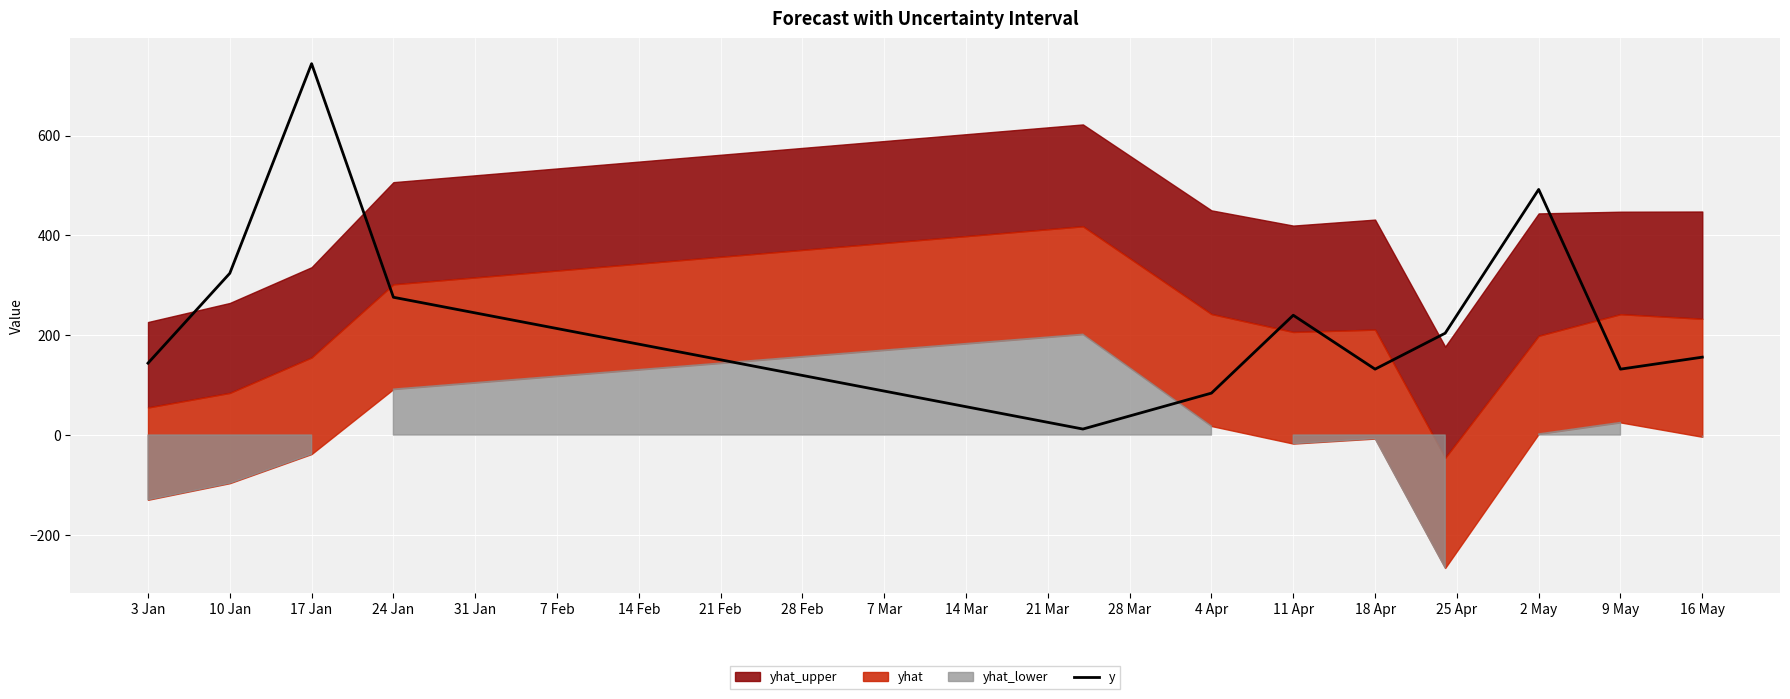

Reading left to right, extract all data points from this chart.

144	324	744	276	12	84	240	132	204	492	132	156